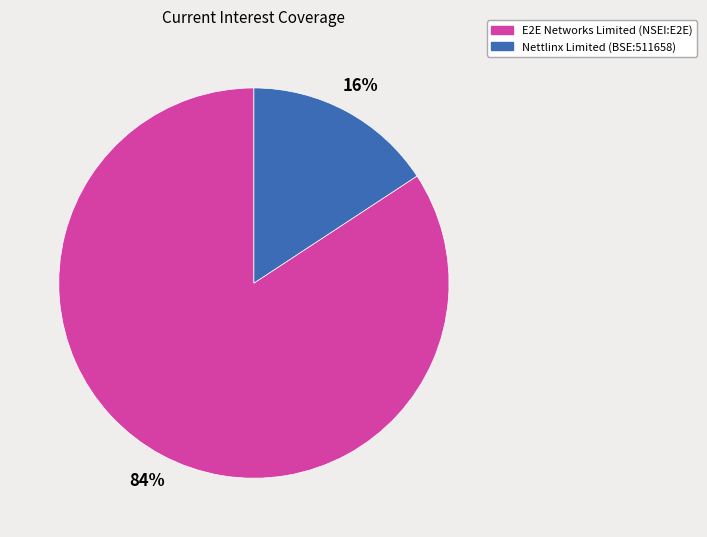

Is Nettlinx Limited (BSE:511658) the majority of the pie?

No